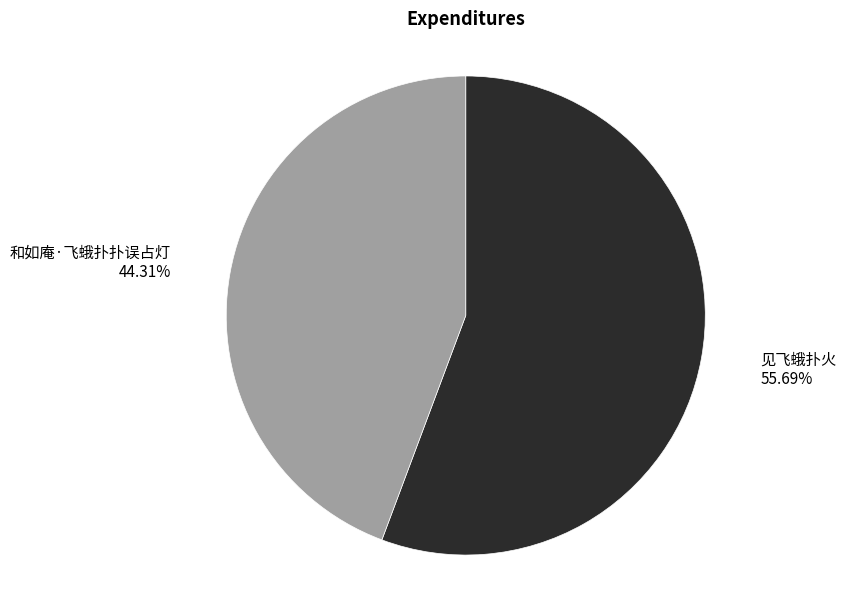

To the nearest percent, what is the average slice percentage?

50%